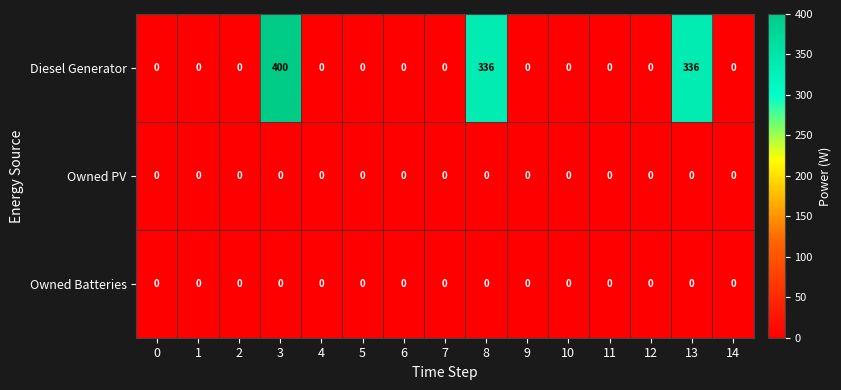

What is the difference between the highest and lowest values at 13?

336